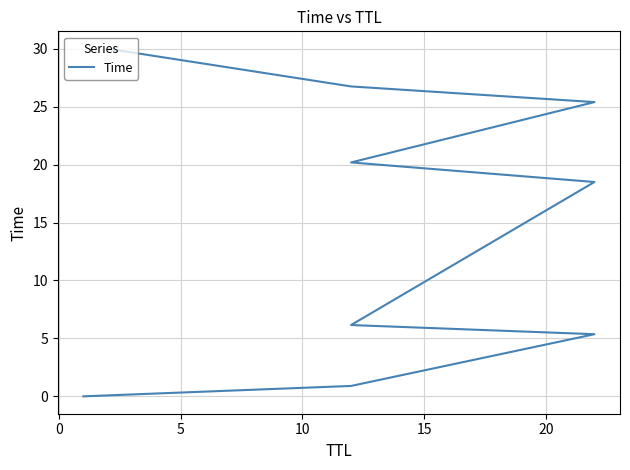

What is the greatest value displayed?

30.0